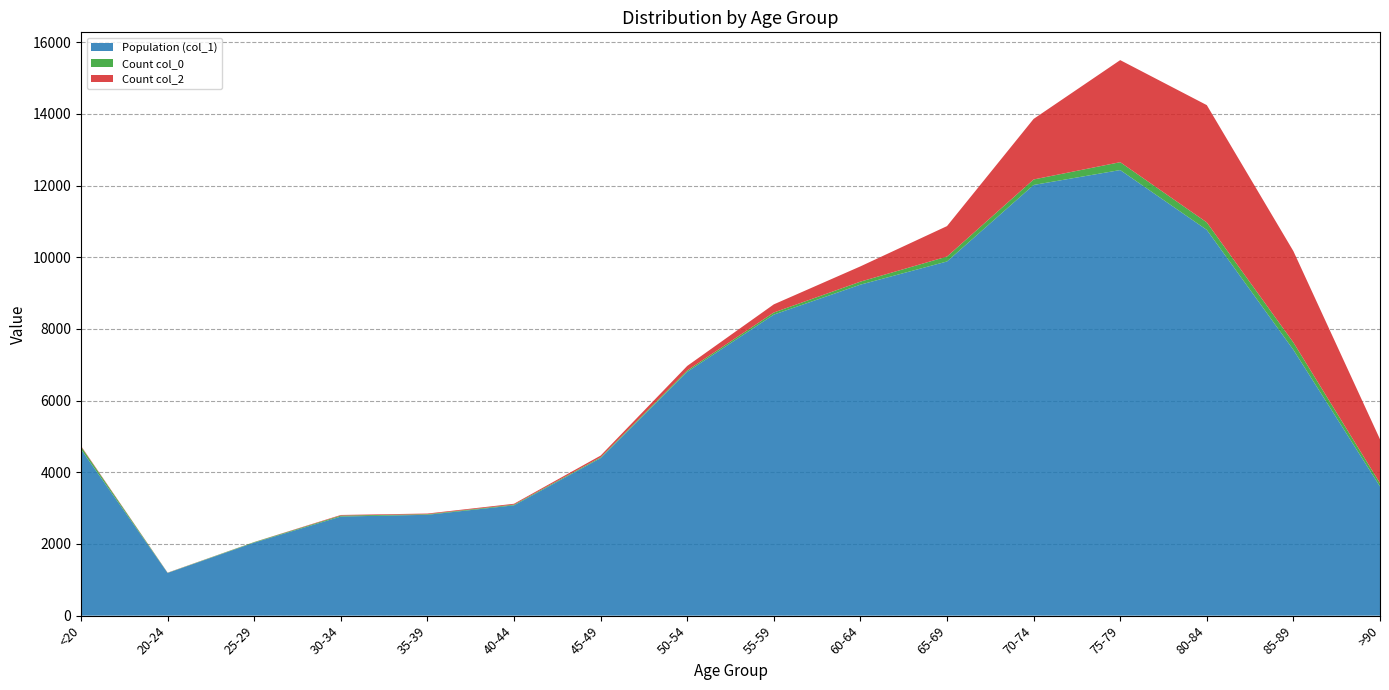

Reading left to right, extract all data points from this chart.

Population (col_1): <20=4641	20-24=1191	25-29=2038	30-34=2765	35-39=2814	40-44=3078	45-49=4396	50-54=6803	55-59=8400	60-64=9236	65-69=9883	70-74=12018	75-79=12434	80-84=10764	85-89=7417	>90=3604
Count col_0: <20=77	20-24=5	25-29=14	30-34=27	35-39=17	40-44=20	45-49=23	50-54=39	55-59=59	60-64=84	65-69=137	70-74=153	75-79=220	80-84=209	85-89=206	>90=93
Count col_2: <20=18	20-24=4	25-29=3	30-34=17	35-39=18	40-44=24	45-49=47	50-54=126	55-59=227	60-64=426	65-69=850	70-74=1690	75-79=2848	80-84=3273	85-89=2548	>90=1224